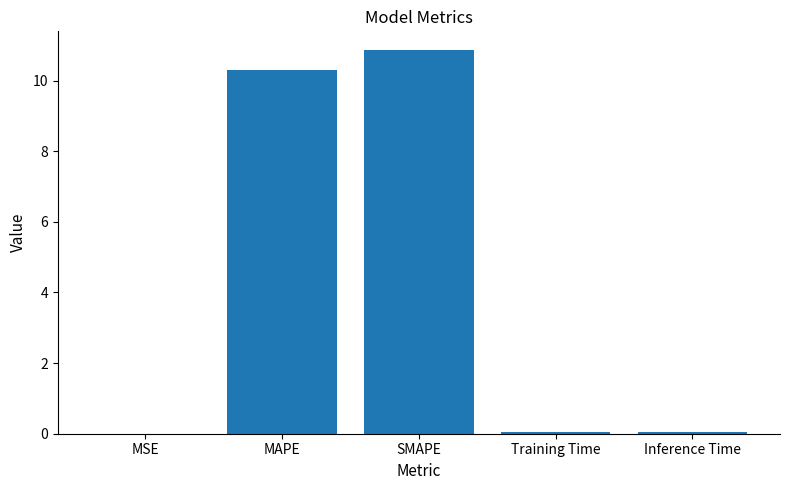

True or false: the data shows 14.4 at MAPE.

False